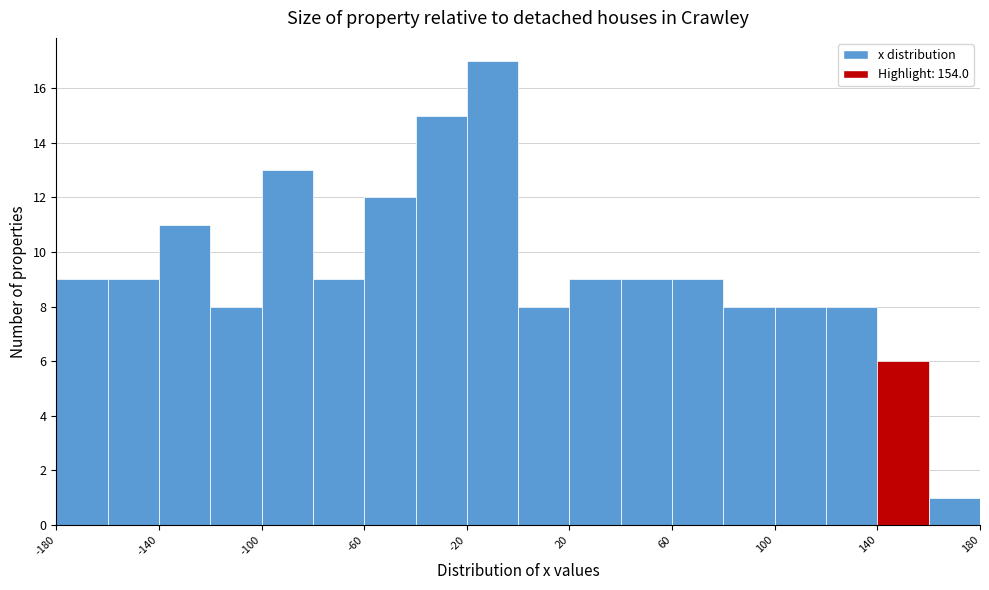

Which range on the x-axis has the tallest bar?

-20 to 0